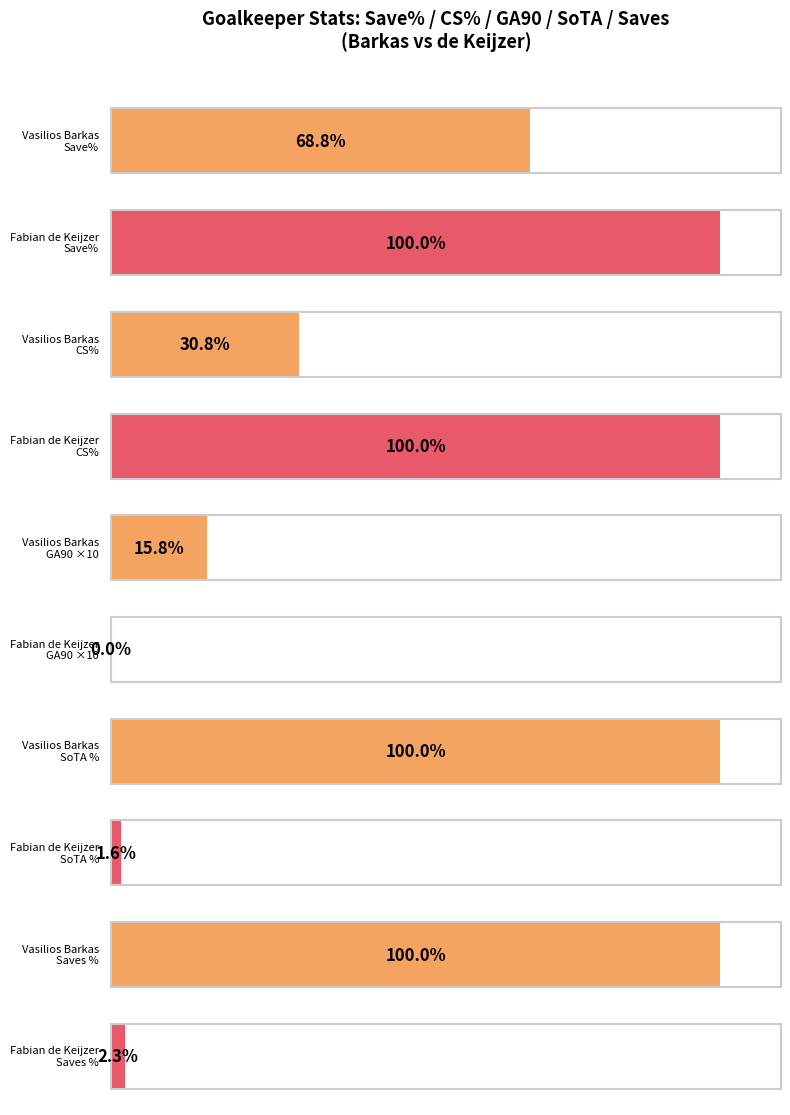

Which category has the lowest value in the SoTA series?

Fabian de Keijzer